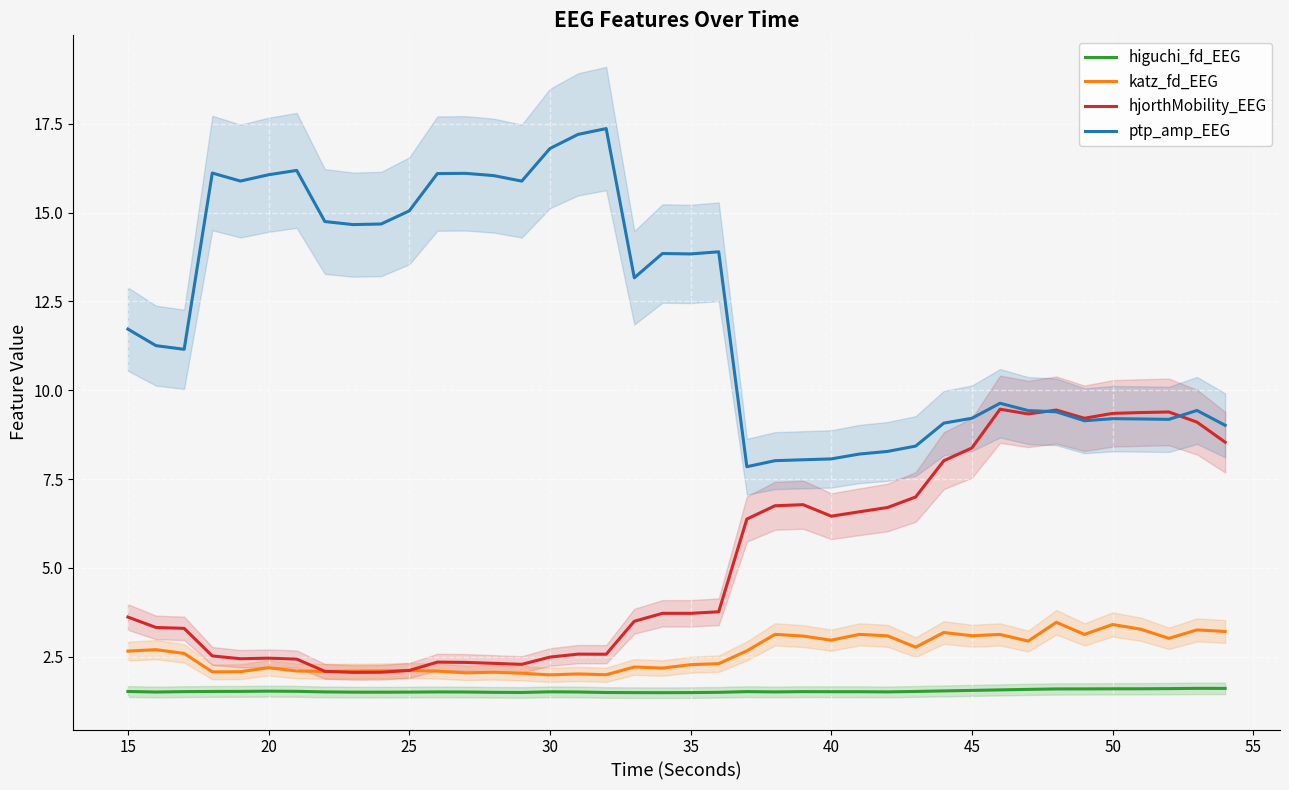

What is the average value of the higuchi_fd_EEG series?

1.5